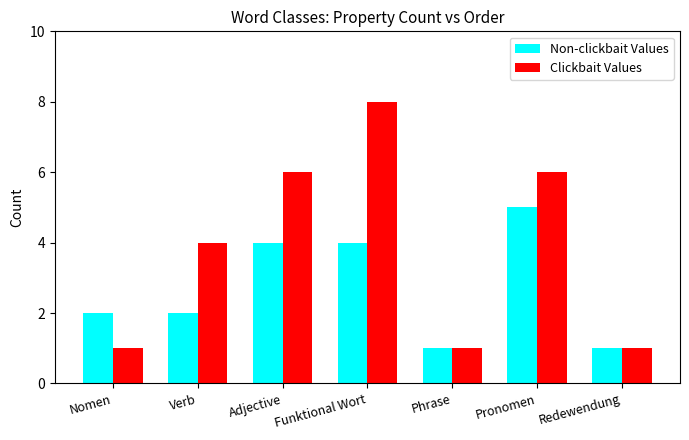

How many Clickbait Values values are between 1 and 6?

6